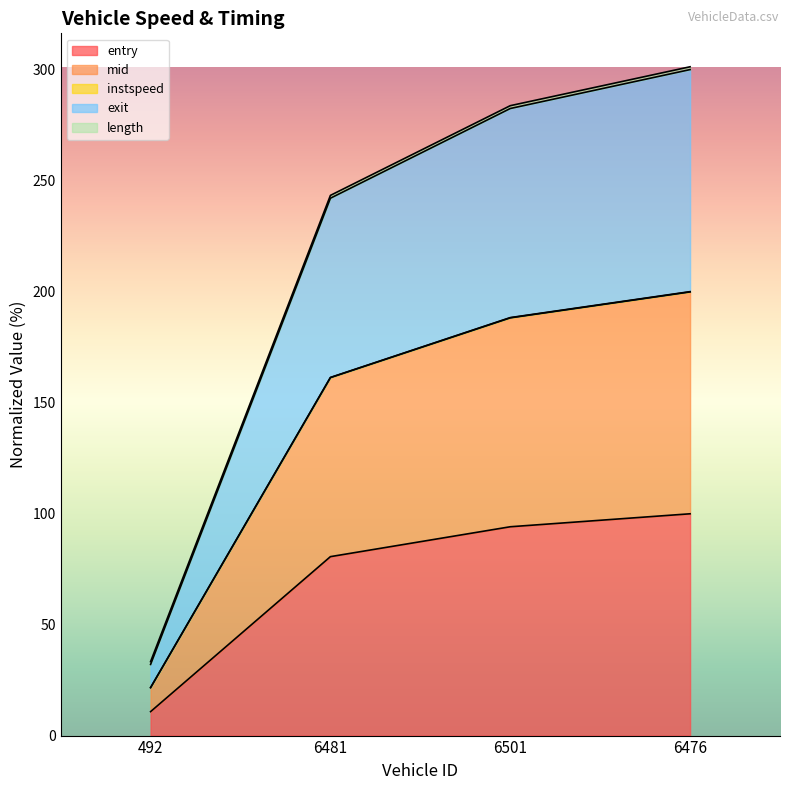

True or false: entry has a value of 4.0 at 492.

False